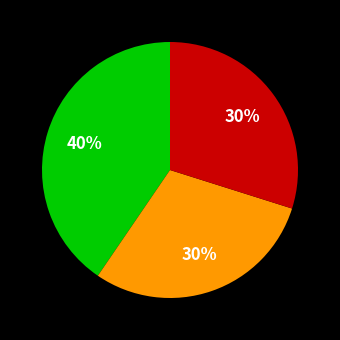

Is there any slice that represents more than half of the pie?

No